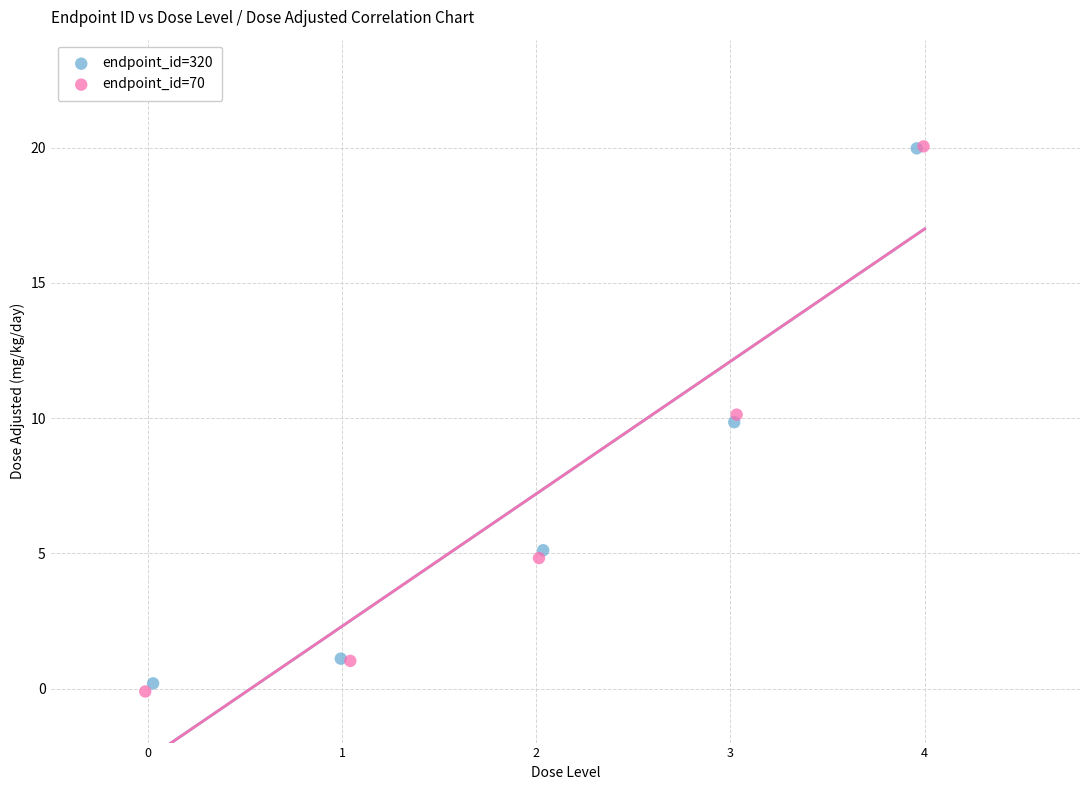

Which series contains the lowest Y value?

endpoint_id=70